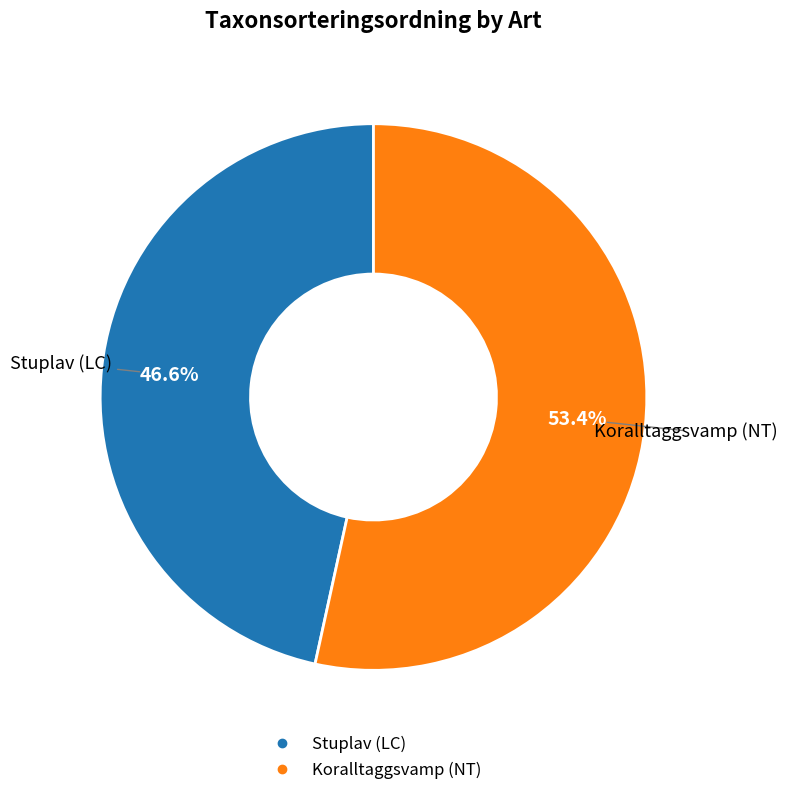

What is the ratio of the value at Stuplav (LC) to the value at Koralltaggsvamp (NT)?

0.9